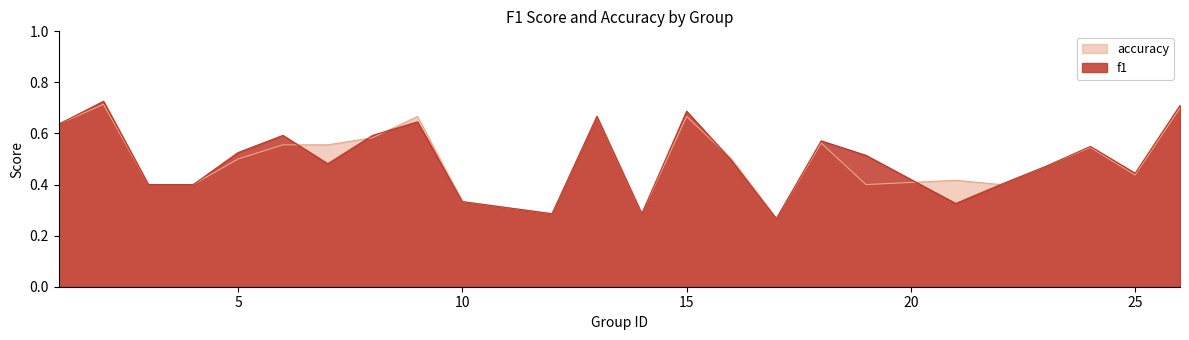

How many lines are shown in the chart?

2